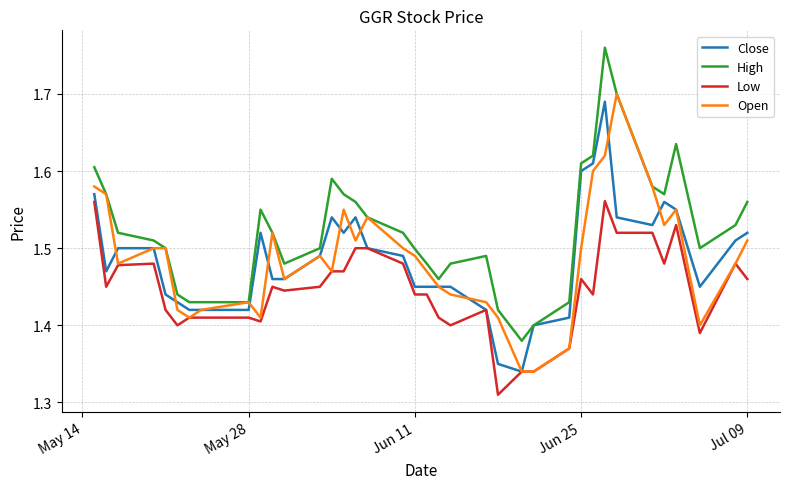

Does the chart display data point markers on the line(s)?

No